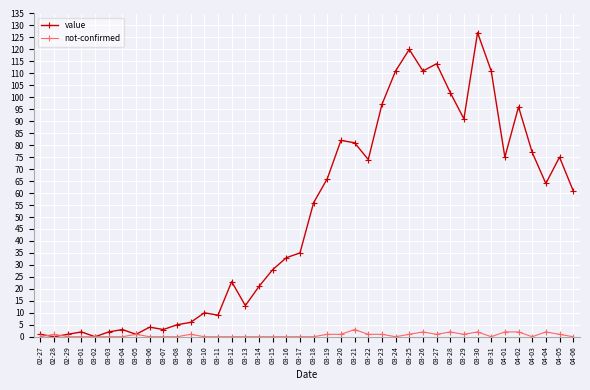

Reading right to left, transcribe all the data shown in this chart.

value: 61	75	64	77	96	75	111	127	91	102	114	111	120	111	97	74	81	82	66	56	35	33	28	21	13	23	9	10	6	5	3	4	1	3	2	0	2	1	0	1
not-confirmed: 0	1	2	0	2	2	0	2	1	2	1	2	1	0	1	1	3	1	1	0	0	0	0	0	0	0	0	0	1	0	0	0	1	0	0	0	0	0	1	0